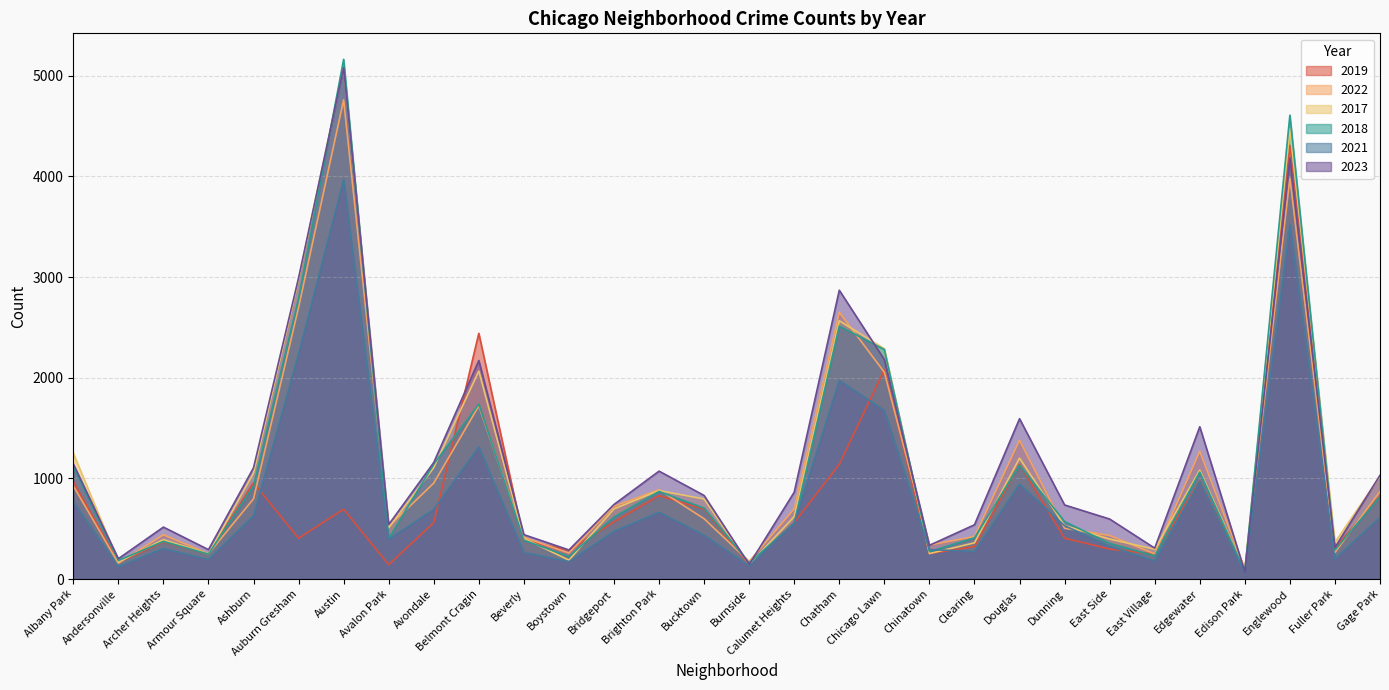

List the labels in order of 2017 value, largest first.

Austin, Englewood, Auburn Gresham, Chatham, Chicago Lawn, Belmont Cragin, Albany Park, Douglas, Avondale, Edgewater, Ashburn, Gage Park, Brighton Park, Bucktown, Bridgeport, Calumet Heights, Dunning, Avalon Park, Beverly, East Side, Archer Heights, Fuller Park, Clearing, East Village, Chinatown, Armour Square, Boystown, Andersonville, Burnside, Edison Park